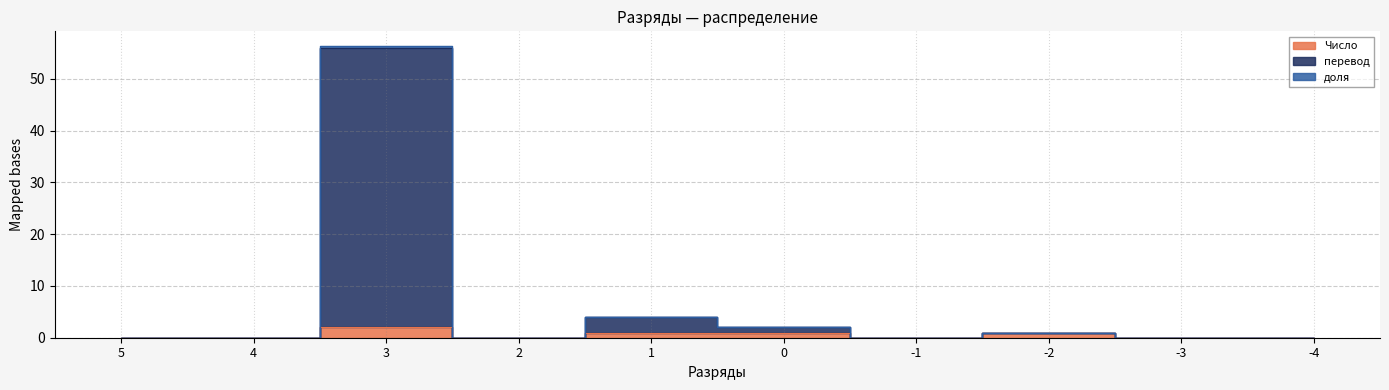

Does the chart display data point markers on the line(s)?

No